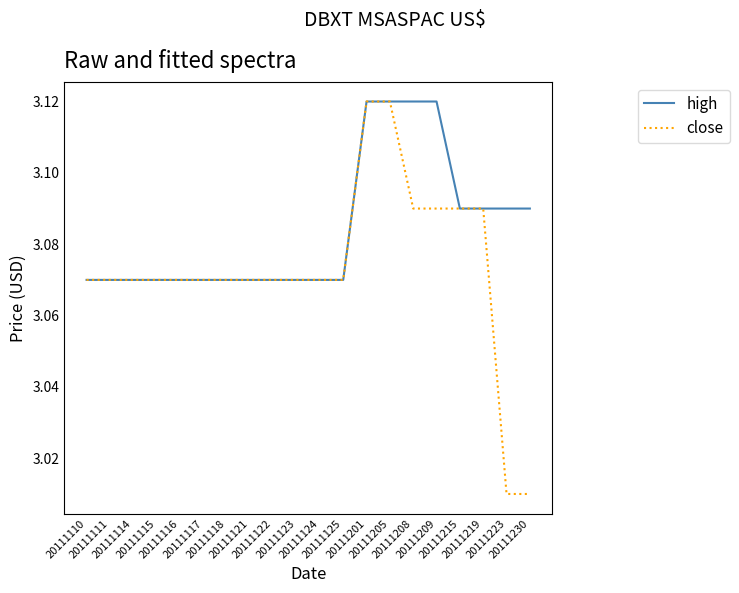

What is the sum of the close values at 20111209 and 20111124?

6.2